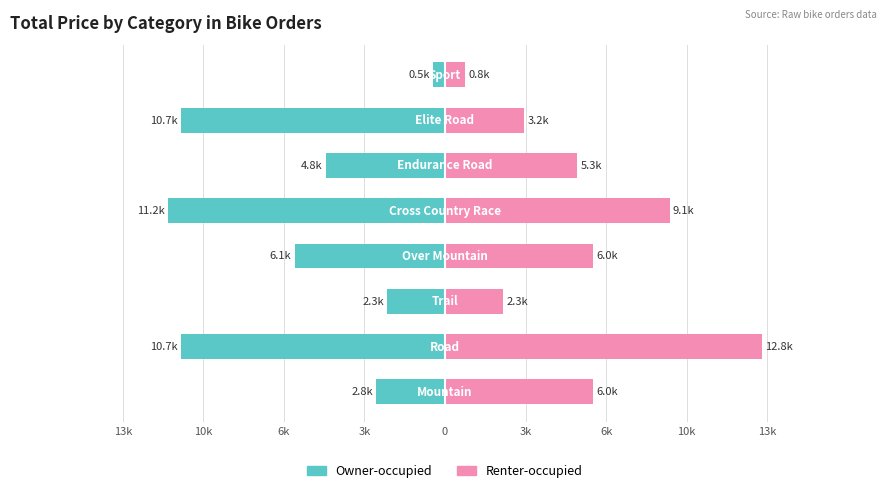

What is the average value of the Owner-occupied series?

-6121